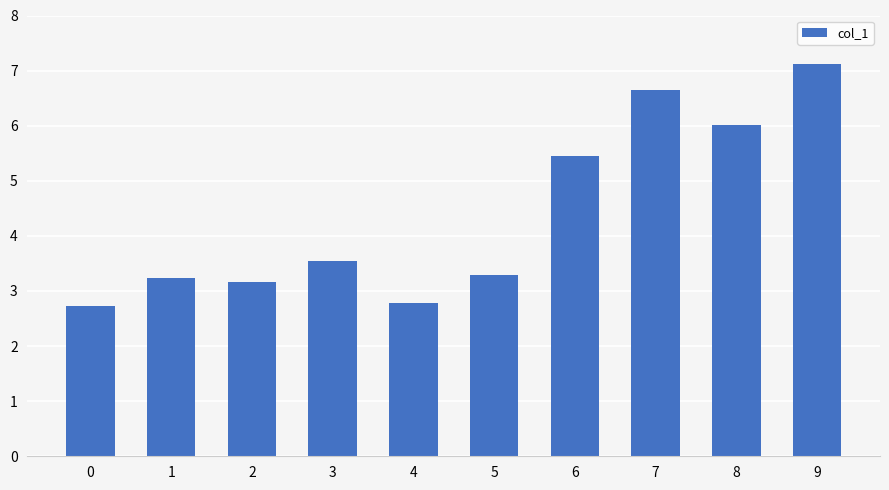

Does the chart contain stacked bars?

No